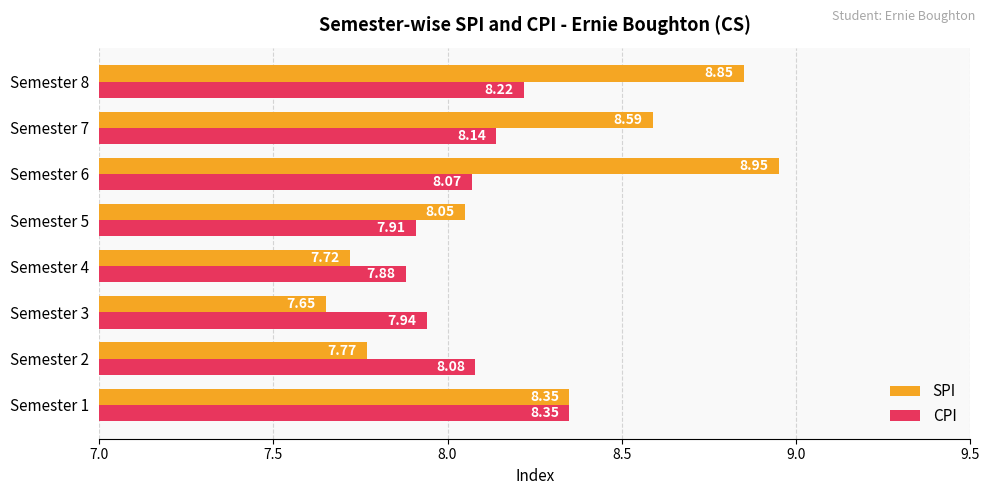

At which category is the sum across all series the highest?

Semester 8